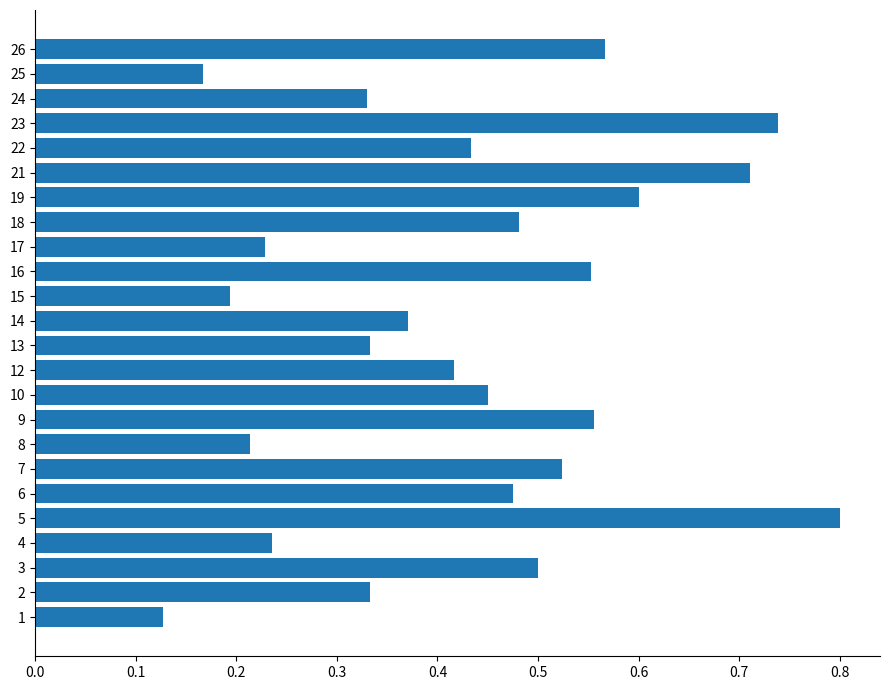

Does the chart contain stacked bars?

No